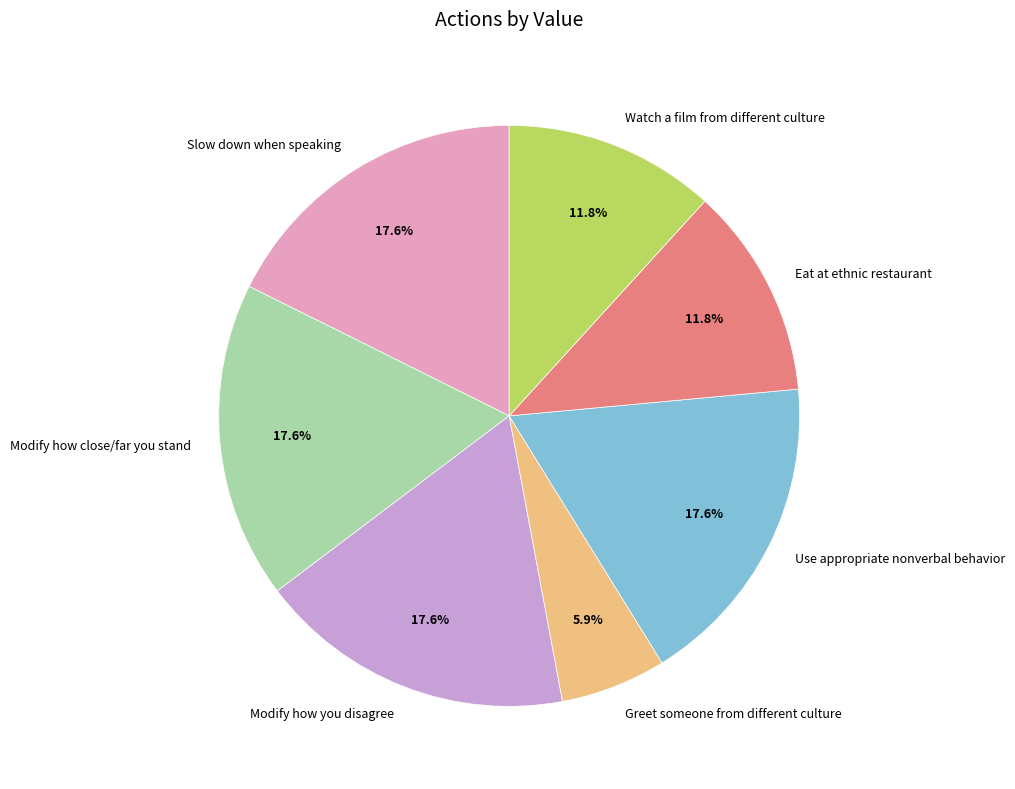

To the nearest percent, what is the combined percentage of Modify how close/far you stand and Use appropriate nonverbal behavior?

35%